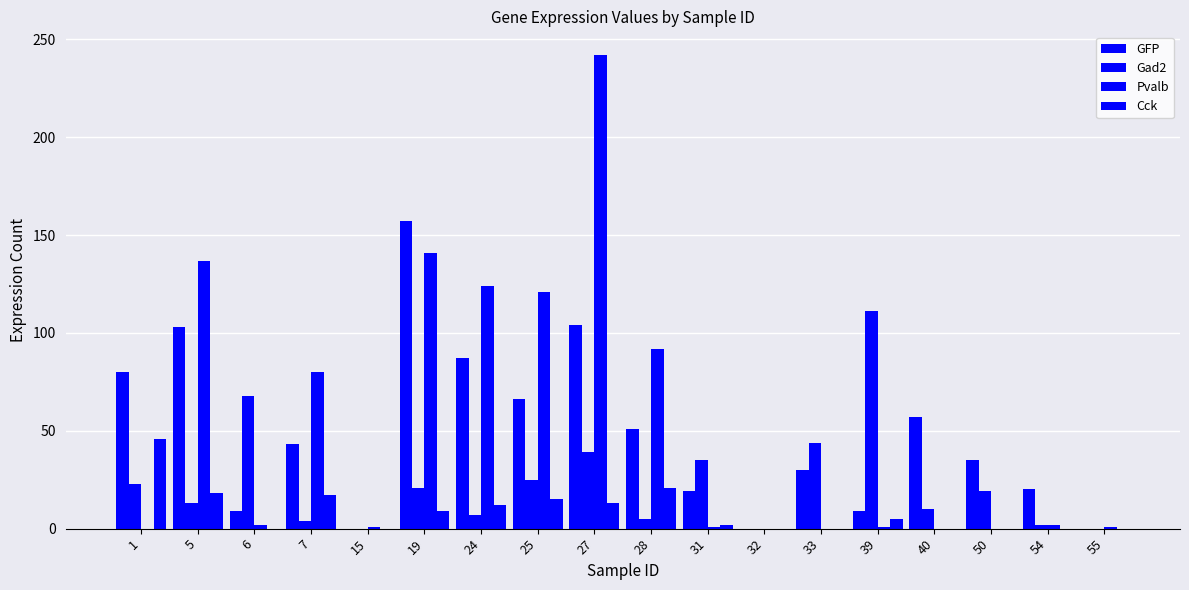

Which series changed the most between 15 and 54?

GFP